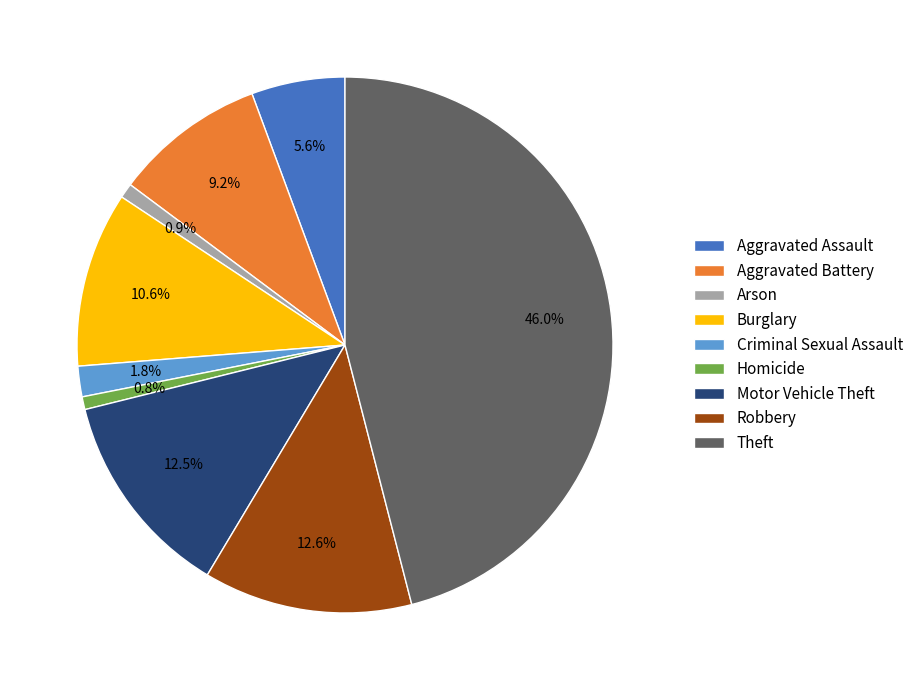

What percentage is NOT represented by Arson?

99.1%